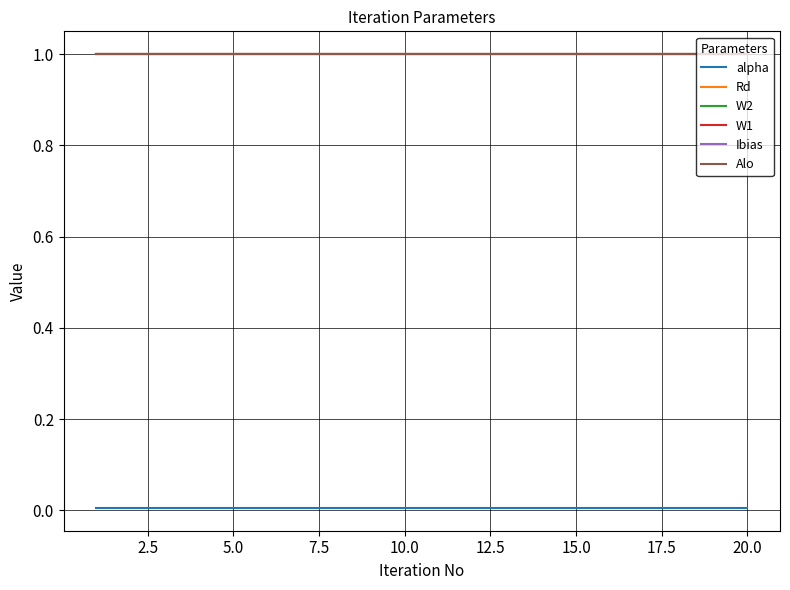

Is this an area chart (filled region under the line)?

No